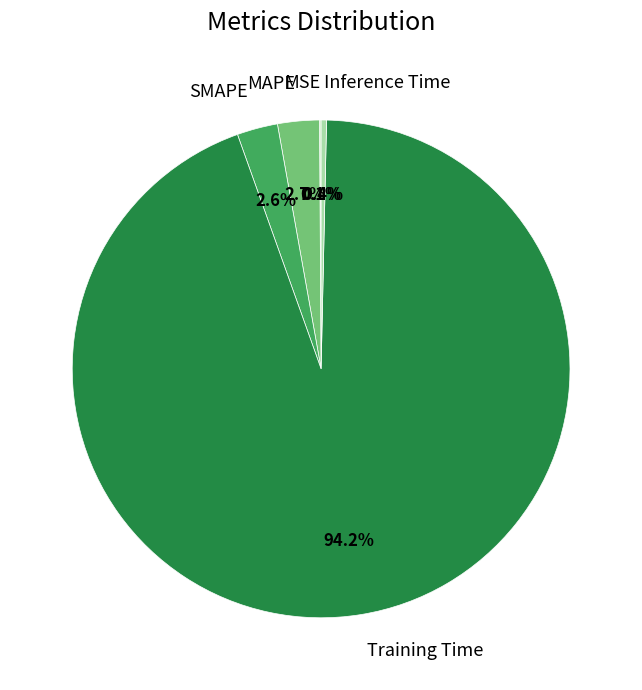

Is it true that Inference Time is 14% of the pie?

False